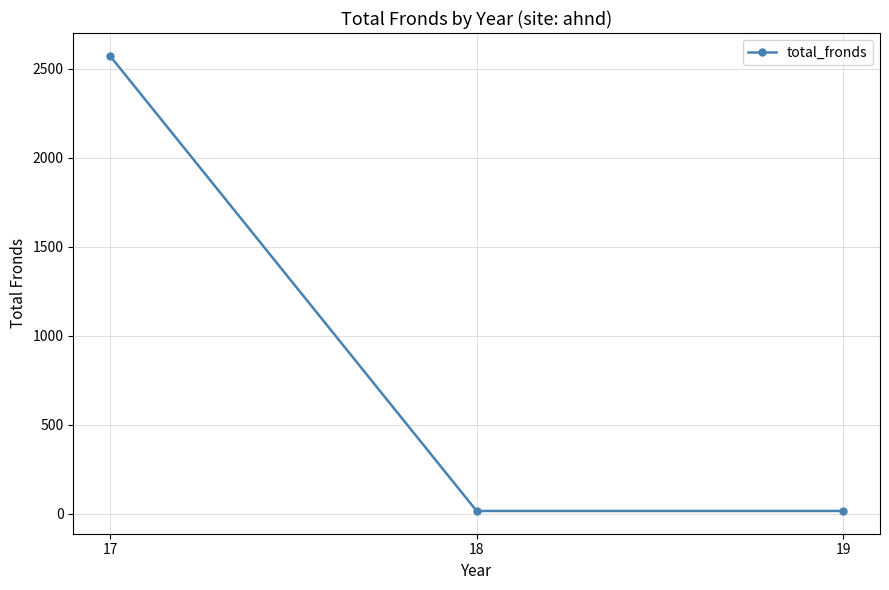

What is the difference between the maximum and minimum values?

2556